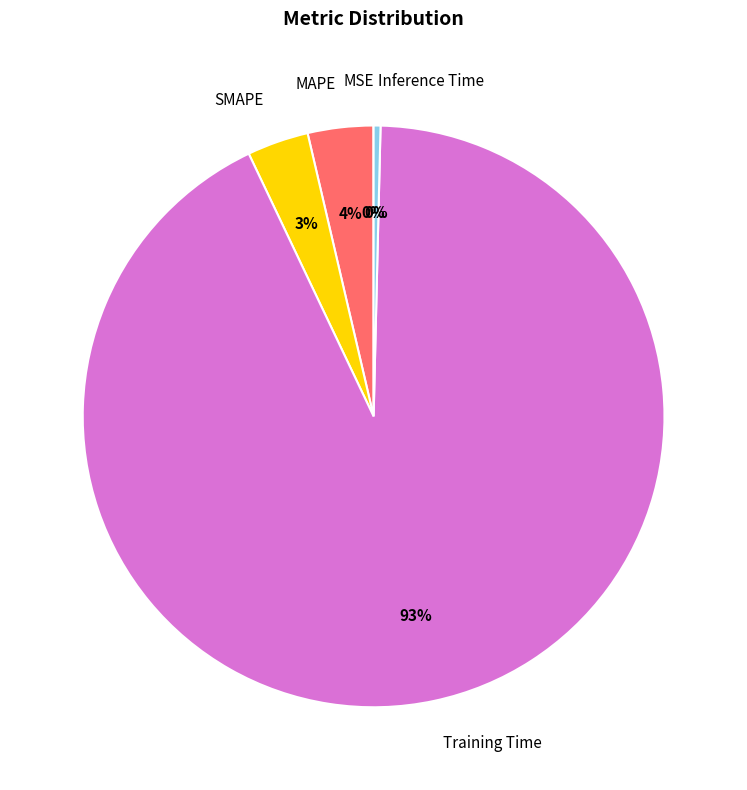

Which slice is the largest?

Training Time